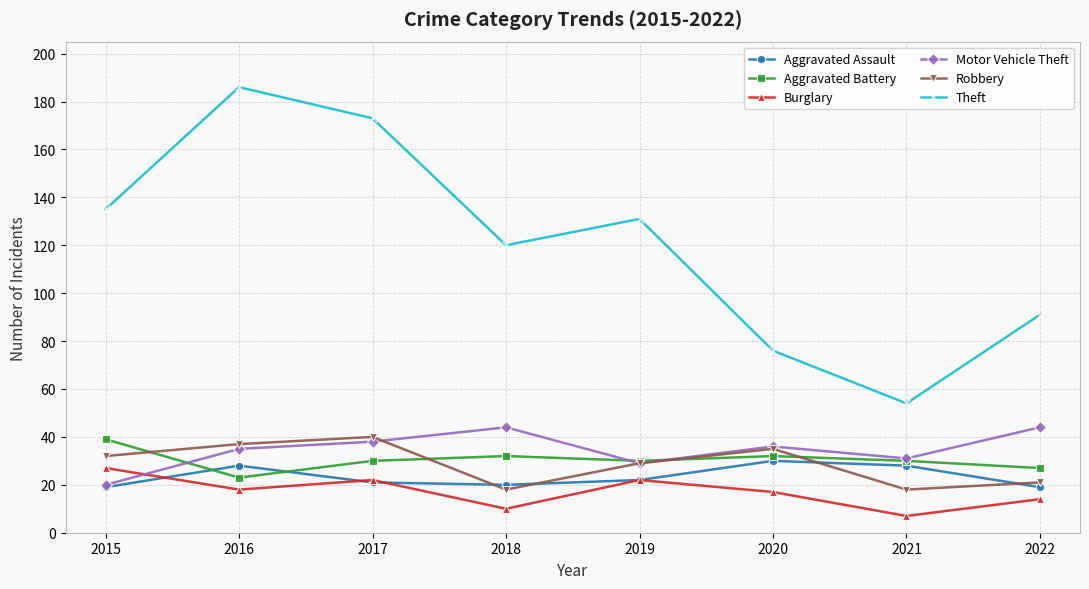

At how many categories does at least one series exceed 60?

7